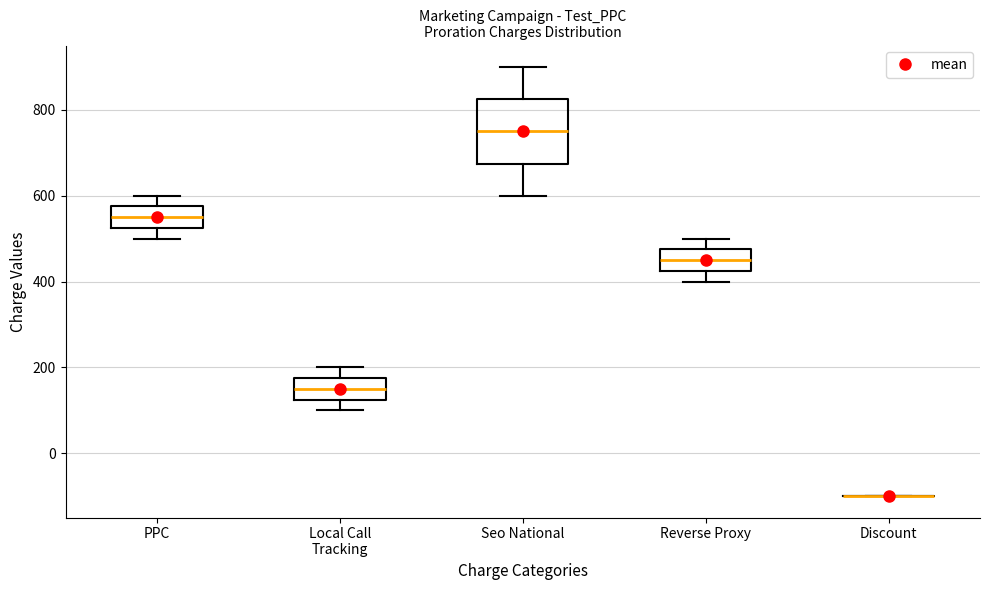

Reading left to right, read every box against the y-axis: the position of its median line, the range the box covers, and the ends of its whiskers. The values are not printed on the chart, so give them approximately, as read against the axis.

PPC: median 560, box 520 to 580, whiskers 500 to 600
Local Call Tracking: median 160, box 120 to 180, whiskers 100 to 200
Seo National: median 760, box 680 to 820, whiskers 600 to 900
Reverse Proxy: median 460, box 420 to 480, whiskers 400 to 500
Discount: box collapsed to a line at -100, whiskers -100 to -100